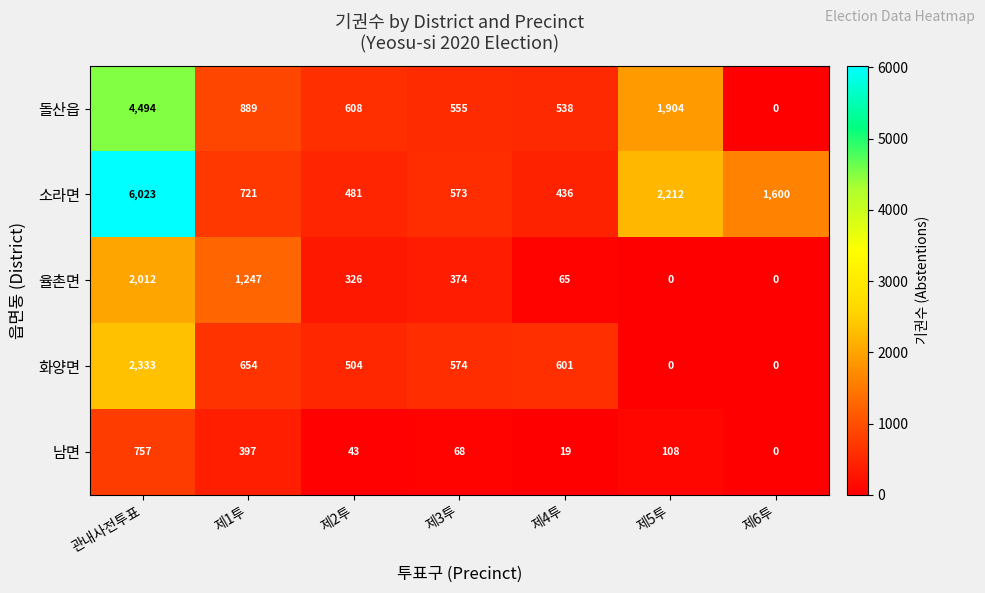

What is the average value of the 남면 series?

199